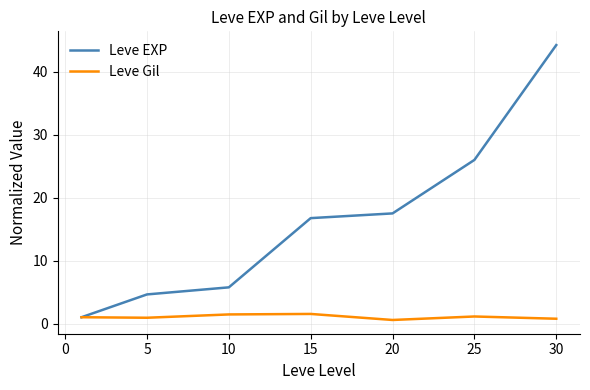

What is the lowest value of the Leve EXP series?

1.0